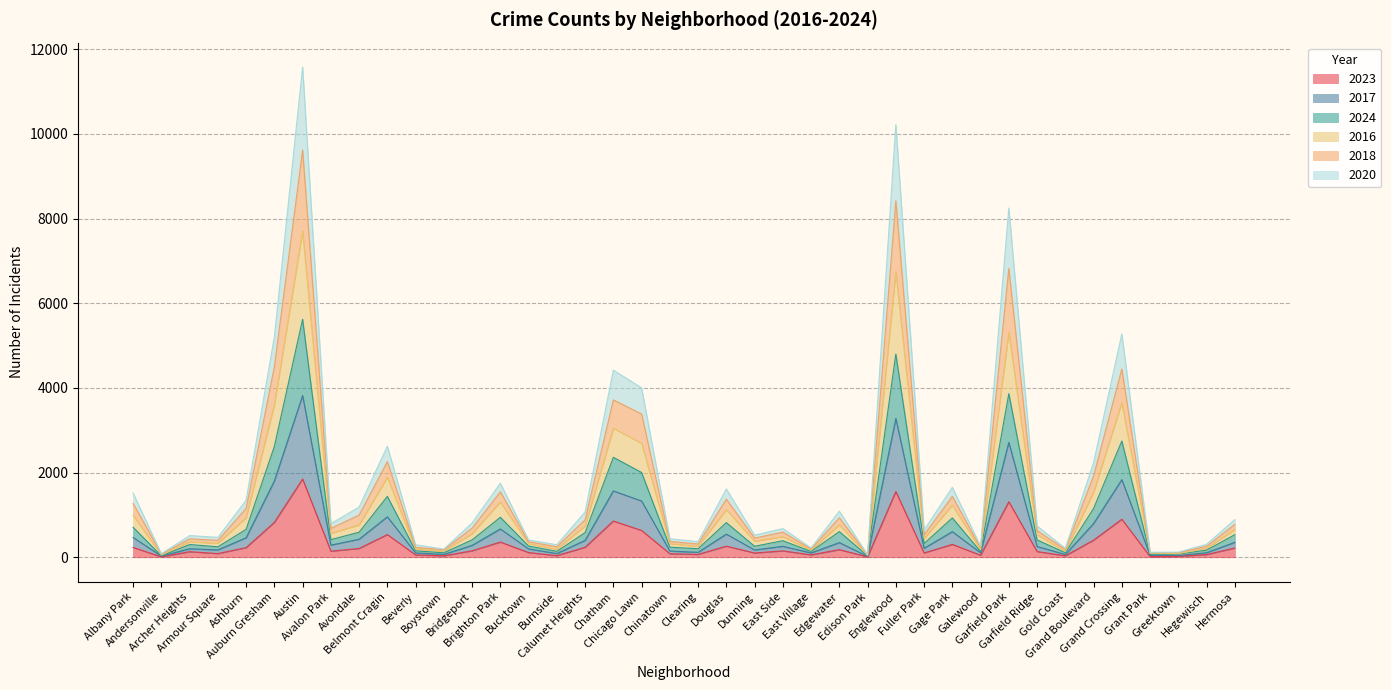

True or false: 2020 and 2018 cross at least once.

False